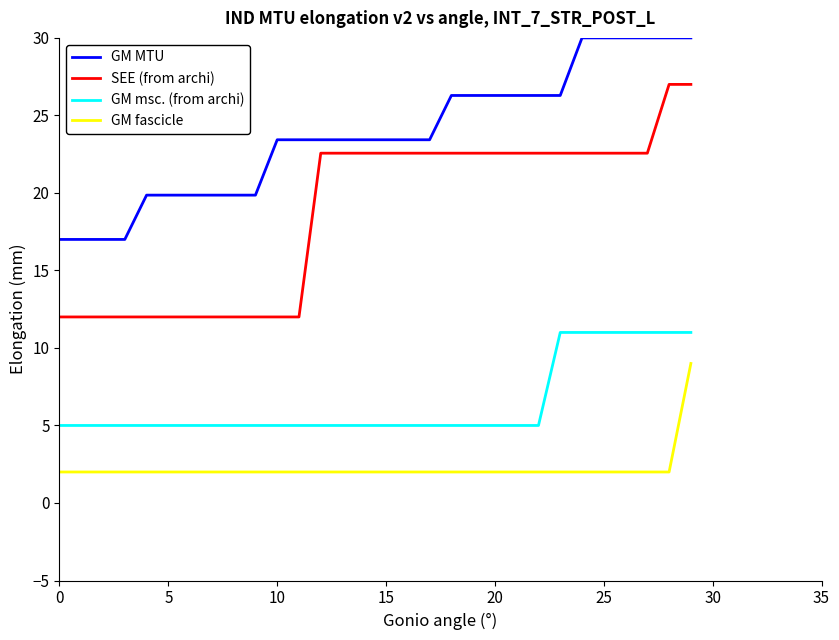

Which series has the widest spread of values?

SEE (from archi)